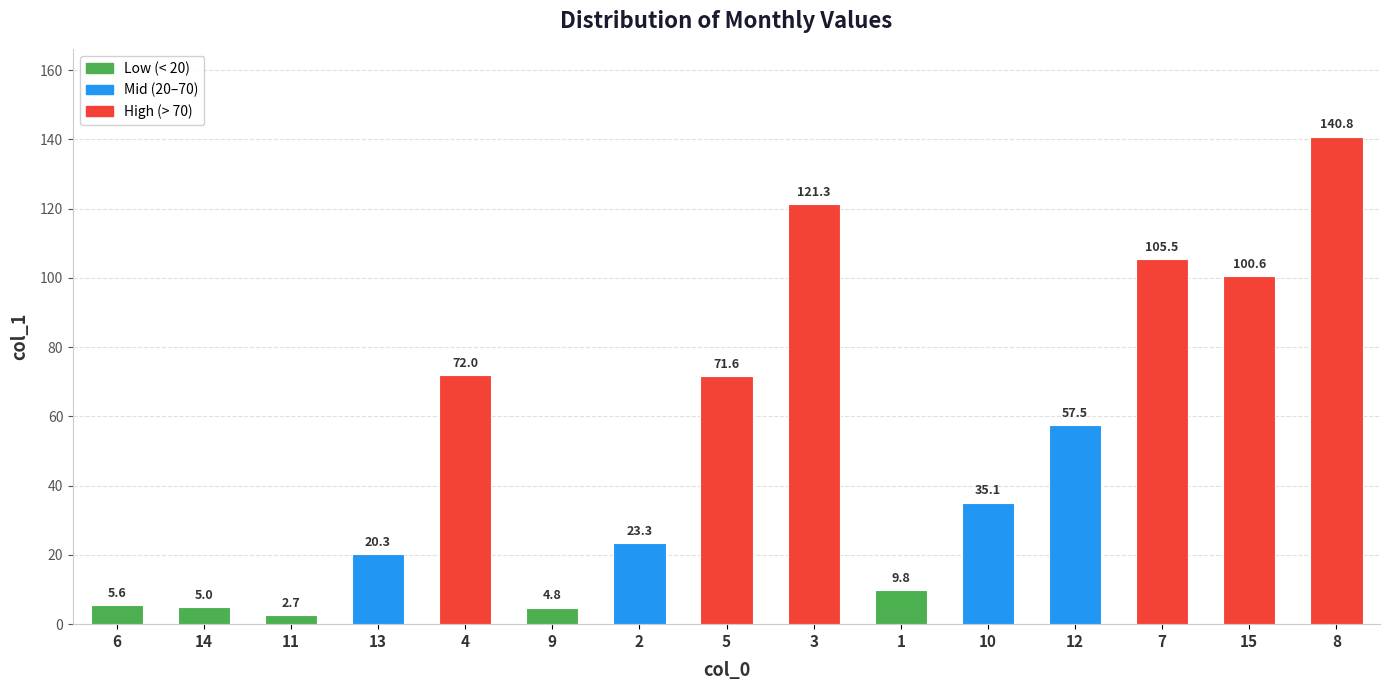

What is the sum of all values?

775.9